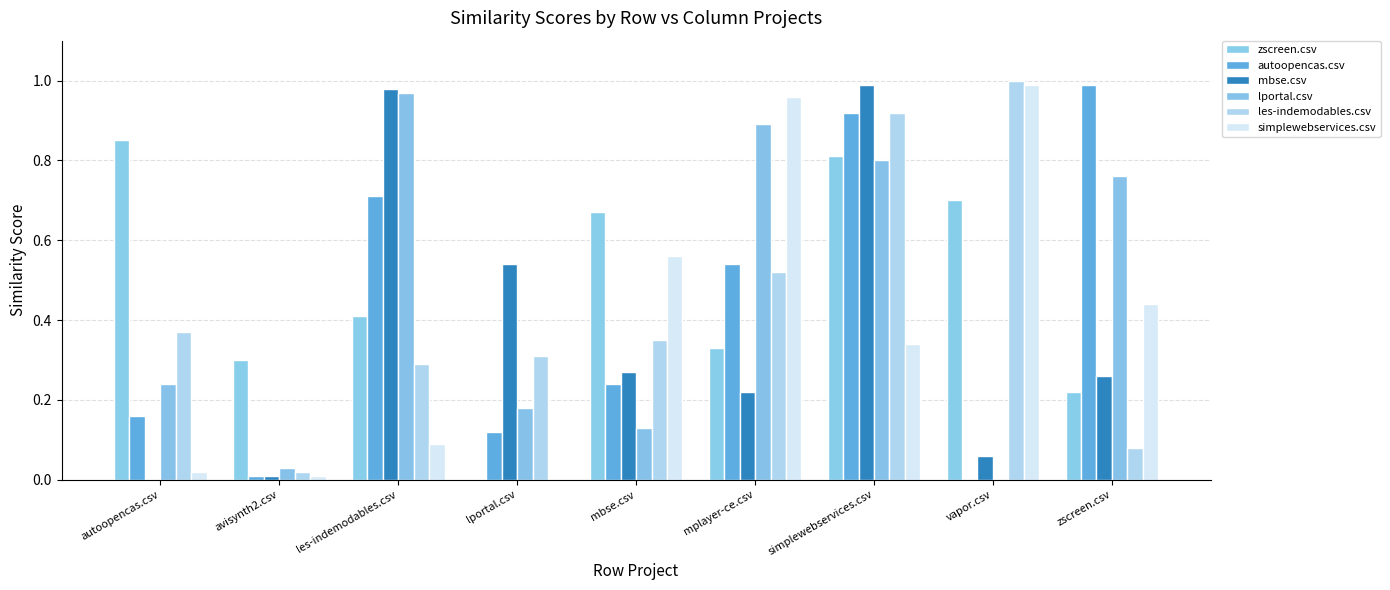

Which category has the highest value in the simplewebservices.csv series?

vapor.csv